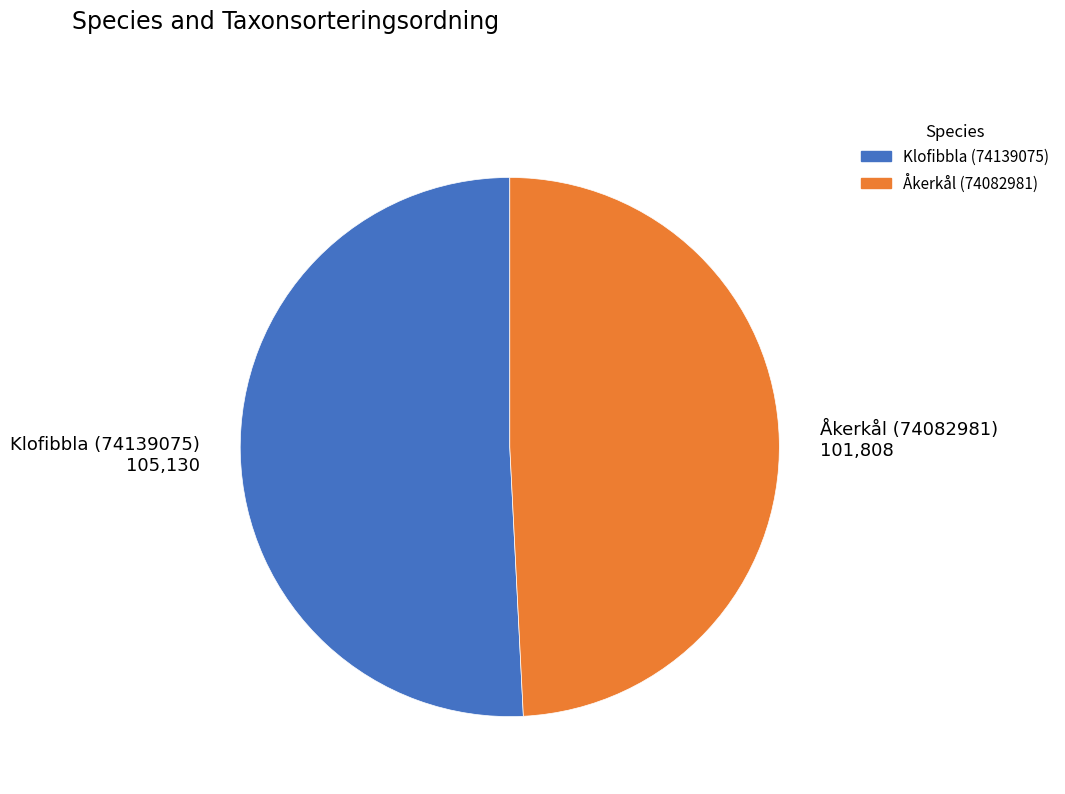

Combined, do Klofibbla (74139075) and Åkerkål (74082981) account for over 50%?

Yes